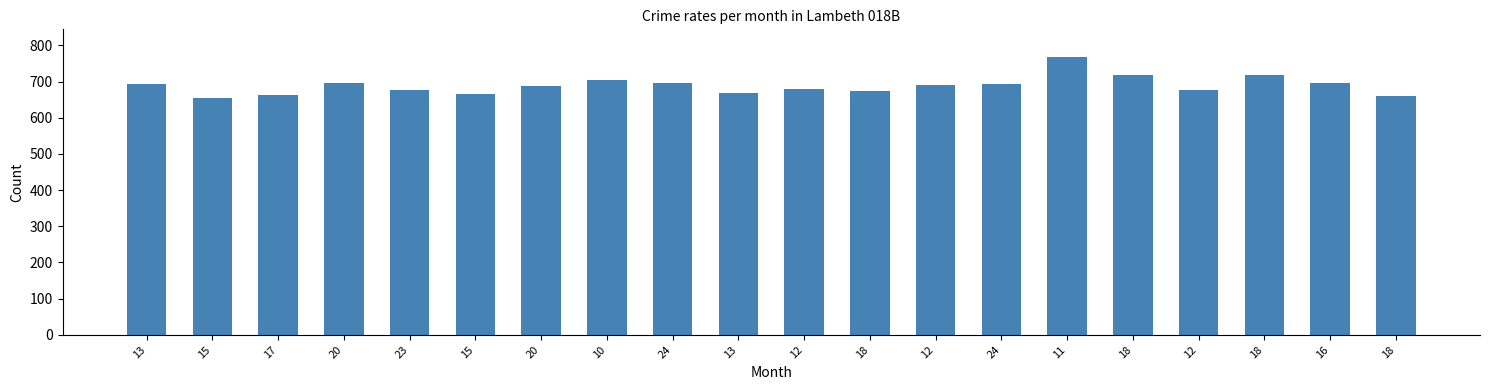

What is the difference between the maximum and second lowest values?

107.6